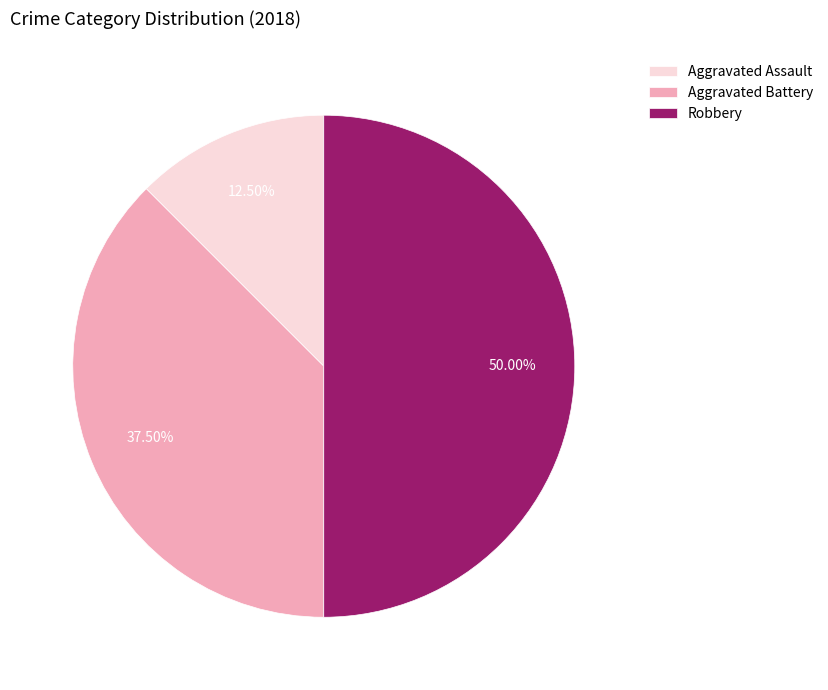

Approximately how many times larger is the value at Robbery compared to Aggravated Assault?

4.0